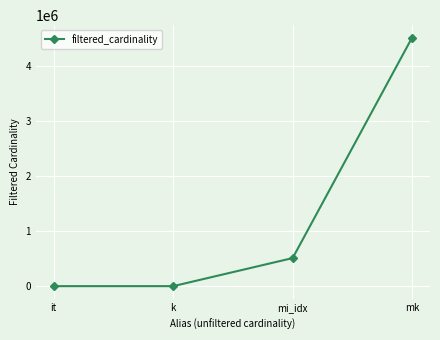

What is the minimum value shown in the chart?

1